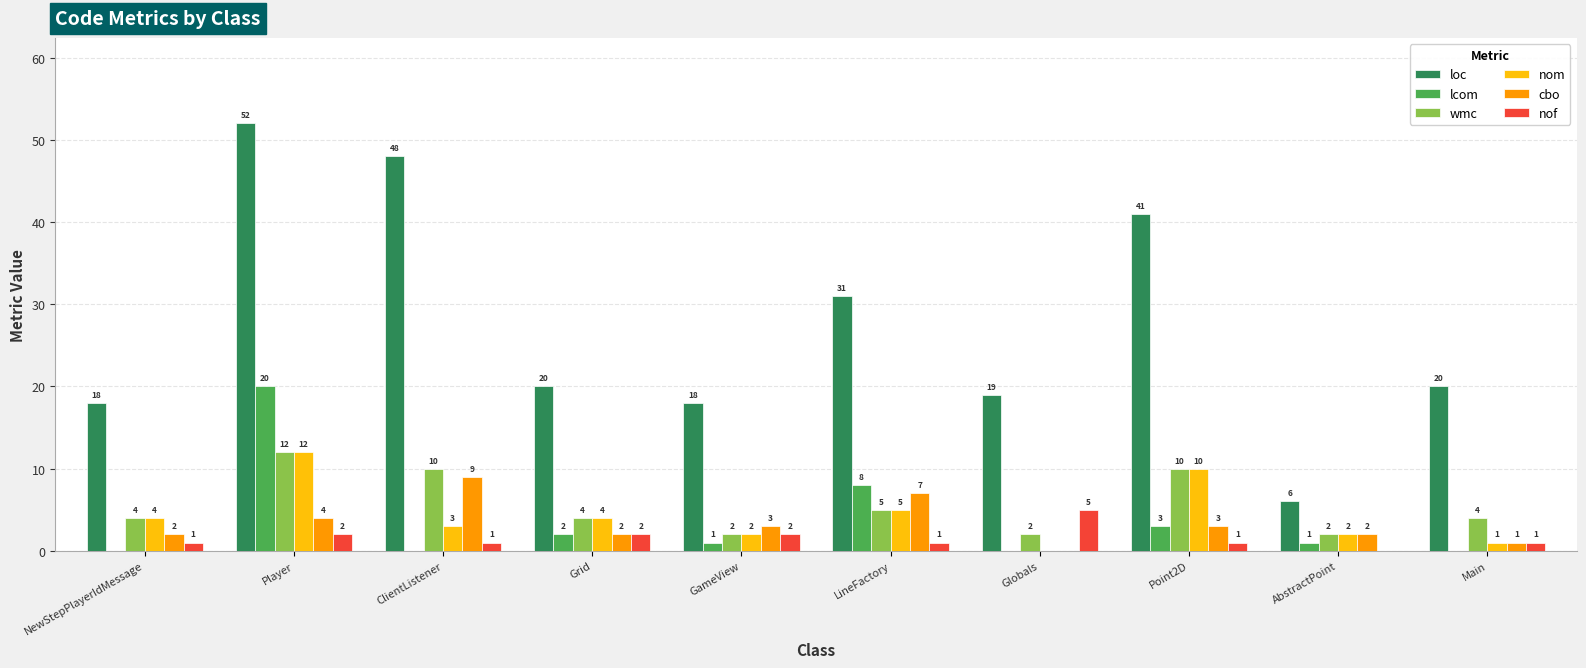

At which category is the sum across all series the highest?

Player